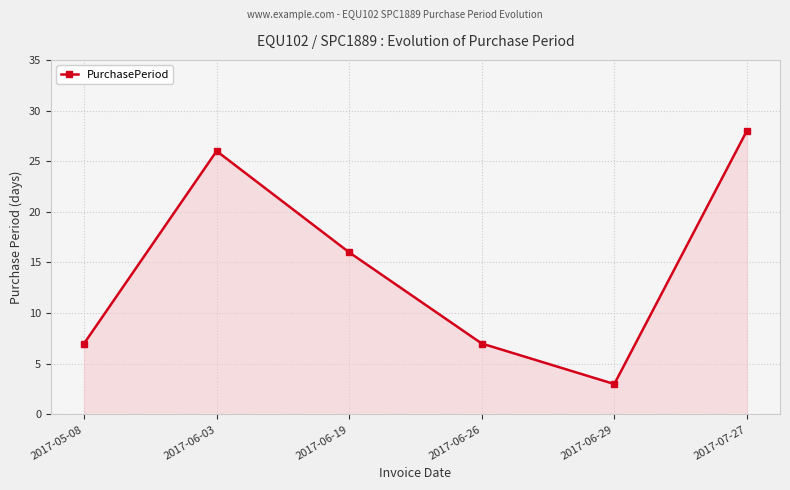

Approximately how many times larger is the value at 2017-06-19 compared to 2017-06-26?

2.3